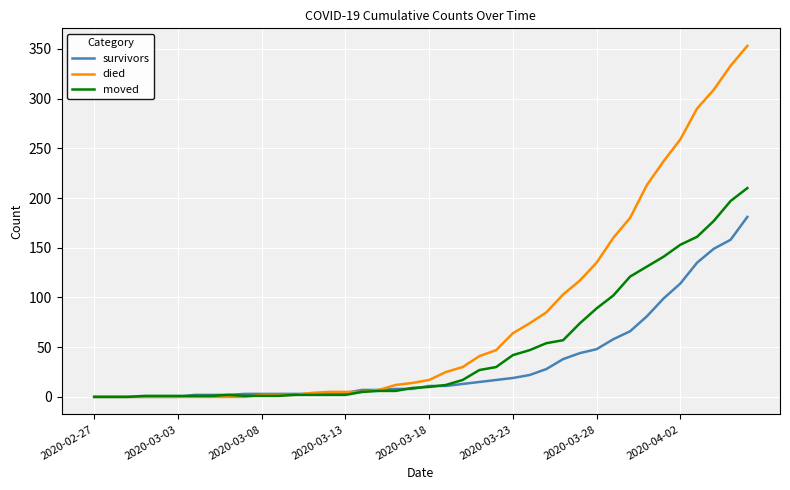

List the series in order of their overall mean, highest first.

died, moved, survivors